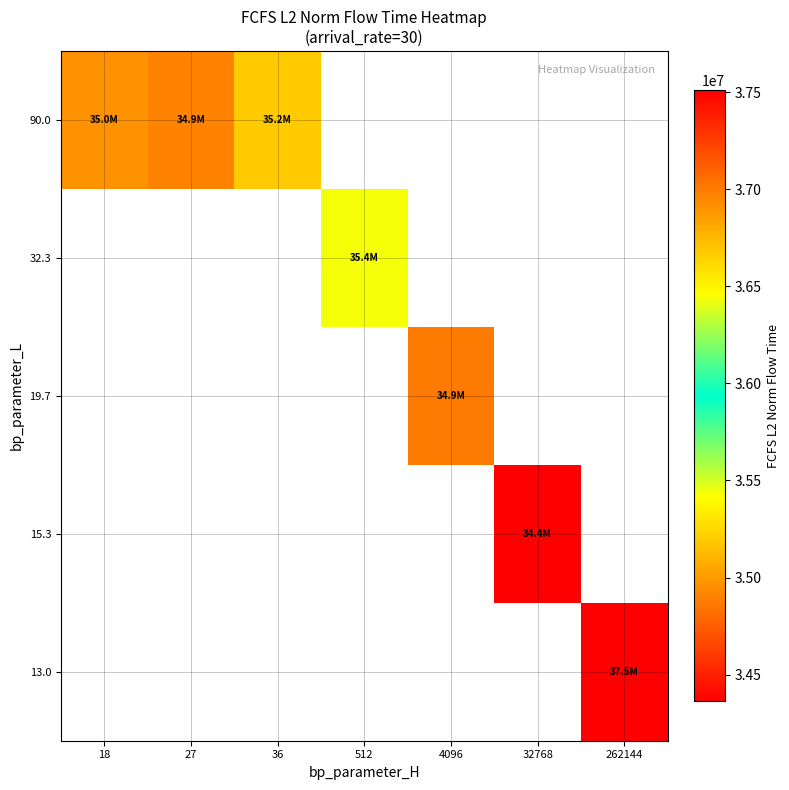

Which category has the lowest value across all series?

32768